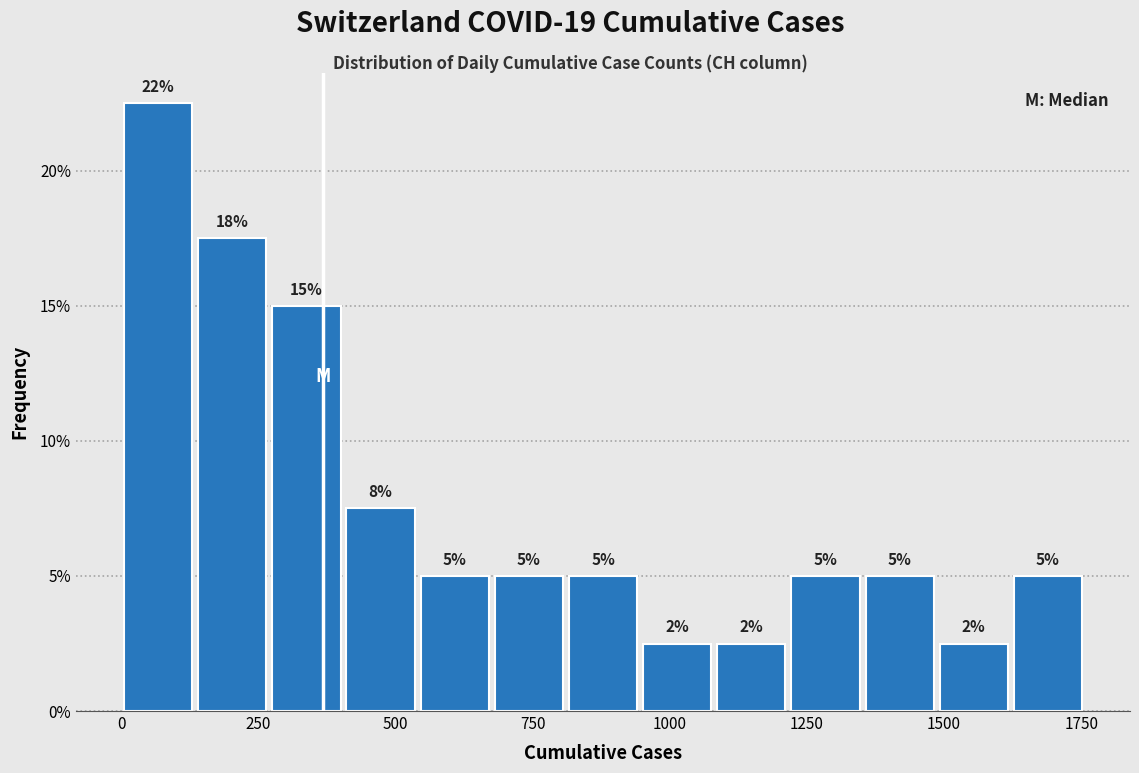

Around what value on the x-axis is the tallest bar? Give the approximate position of its centre, as read against the axis.

50